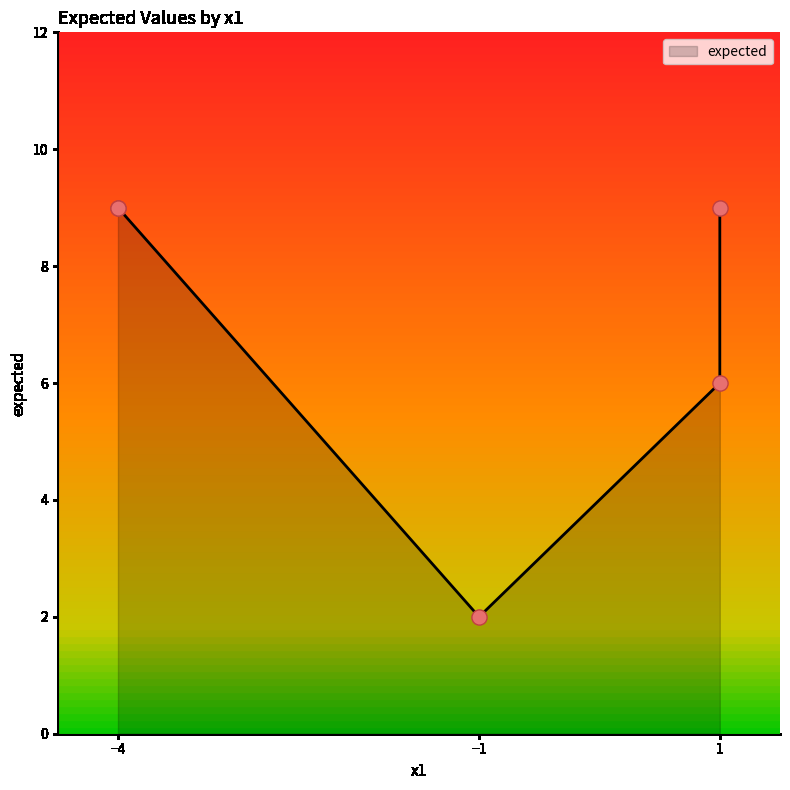

Between -4 and 1, which is larger?

-4